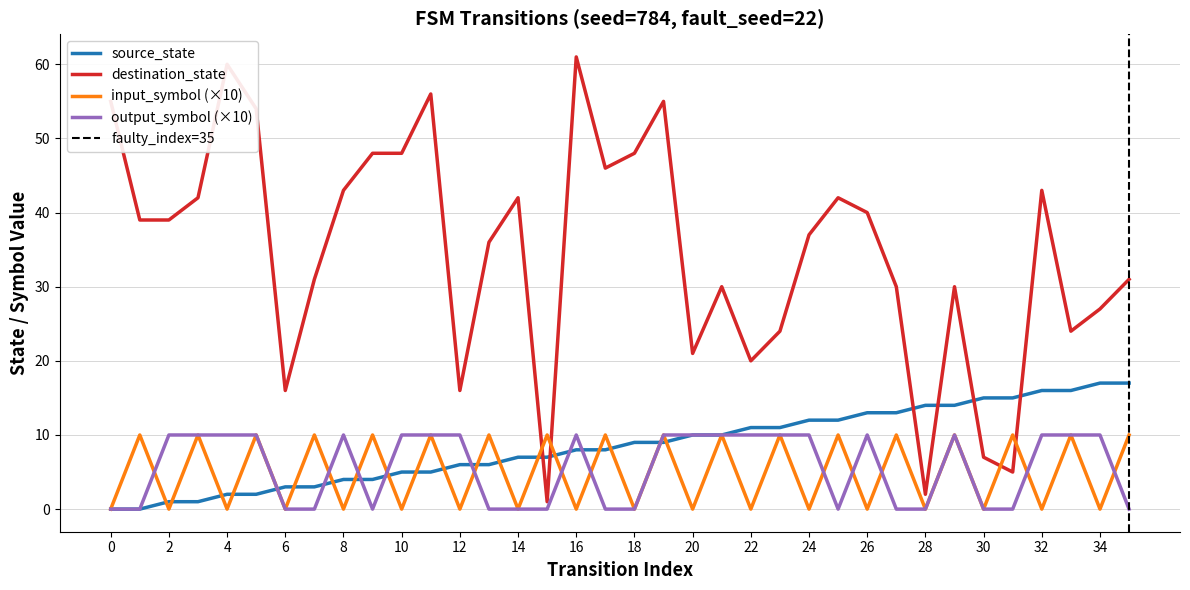

Reading left to right, list all the values displayed in this chart.

source_state: 0=0	1=0	2=1	3=1	4=2	5=2	6=3	7=3	8=4	9=4	10=5	11=5	12=6	13=6	14=7	15=7	16=8	17=8	18=9	19=9	20=10	21=10	22=11	23=11	24=12	25=12	26=13	27=13	28=14	29=14	30=15	31=15	32=16	33=16	34=17	35=17
destination_state: 0=55	1=39	2=39	3=42	4=60	5=54	6=16	7=31	8=43	9=48	10=48	11=56	12=16	13=36	14=42	15=1	16=61	17=46	18=48	19=55	20=21	21=30	22=20	23=24	24=37	25=42	26=40	27=30	28=2	29=30	30=7	31=5	32=43	33=24	34=27	35=31
input_symbol_num: 0=0	1=10	2=0	3=10	4=0	5=10	6=0	7=10	8=0	9=10	10=0	11=10	12=0	13=10	14=0	15=10	16=0	17=10	18=0	19=10	20=0	21=10	22=0	23=10	24=0	25=10	26=0	27=10	28=0	29=10	30=0	31=10	32=0	33=10	34=0	35=10
output_symbol_num: 0=0	1=0	2=10	3=10	4=10	5=10	6=0	7=0	8=10	9=0	10=10	11=10	12=10	13=0	14=0	15=0	16=10	17=0	18=0	19=10	20=10	21=10	22=10	23=10	24=10	25=0	26=10	27=0	28=0	29=10	30=0	31=0	32=10	33=10	34=10	35=0